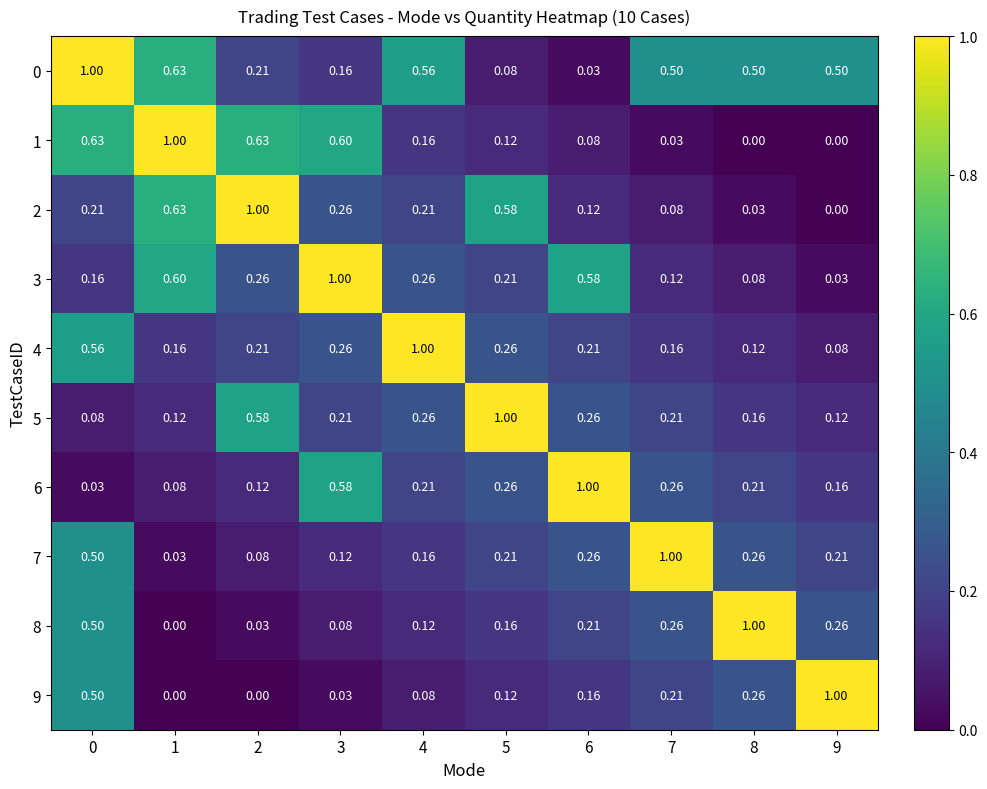

At how many categories does at least one series exceed 0?

10